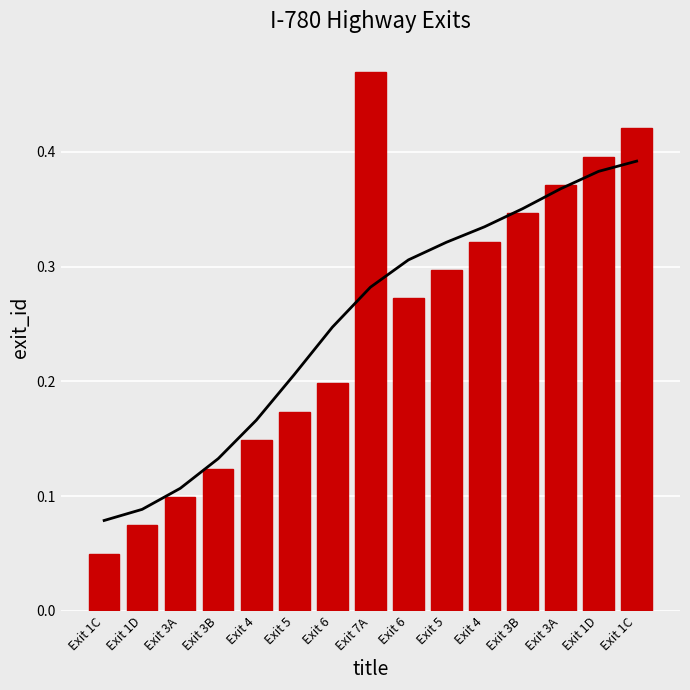

At which category does the chart reach its peak across all series?

Exit 7A